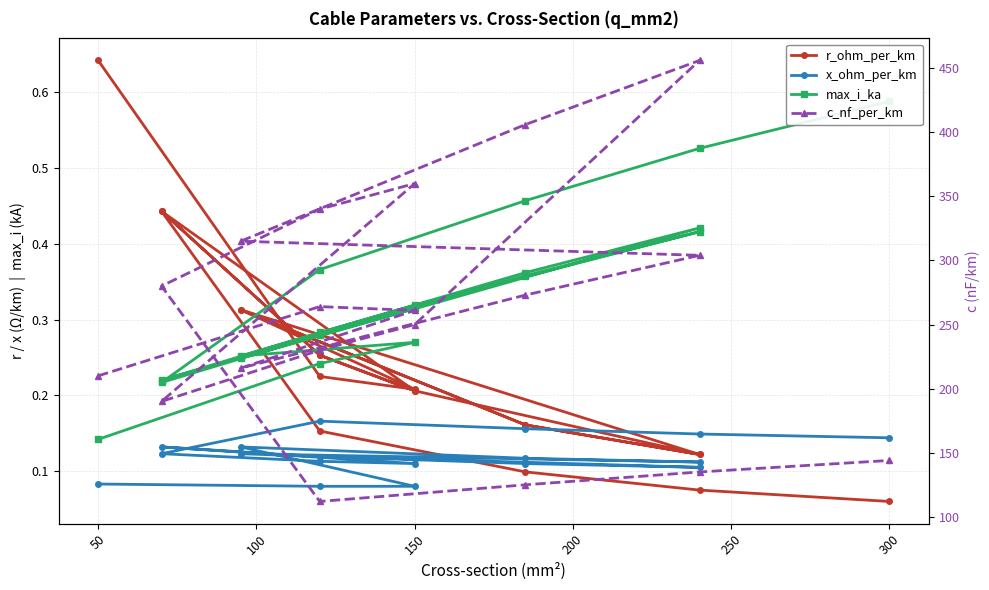

List the series in order of their peak value, lowest first.

x_ohm_per_km, max_i_ka, r_ohm_per_km, c_nf_per_km